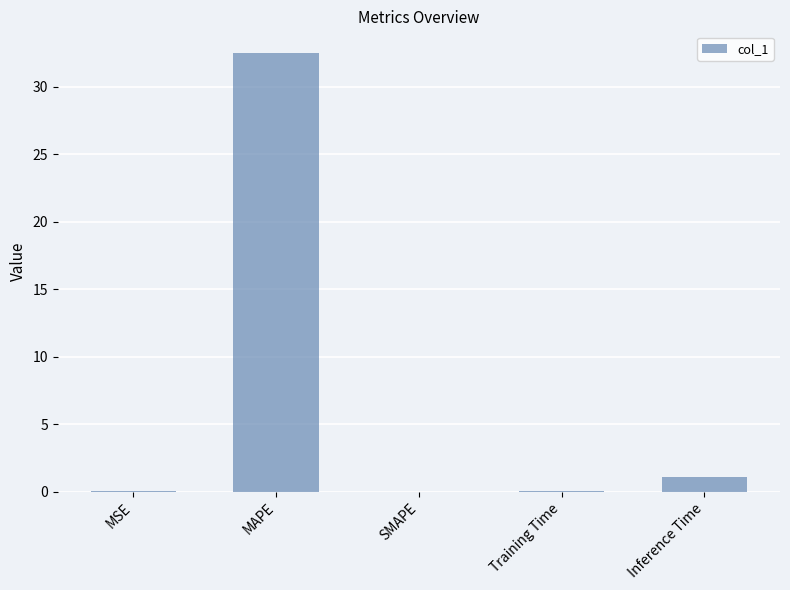

What is the sum of all values?

33.6